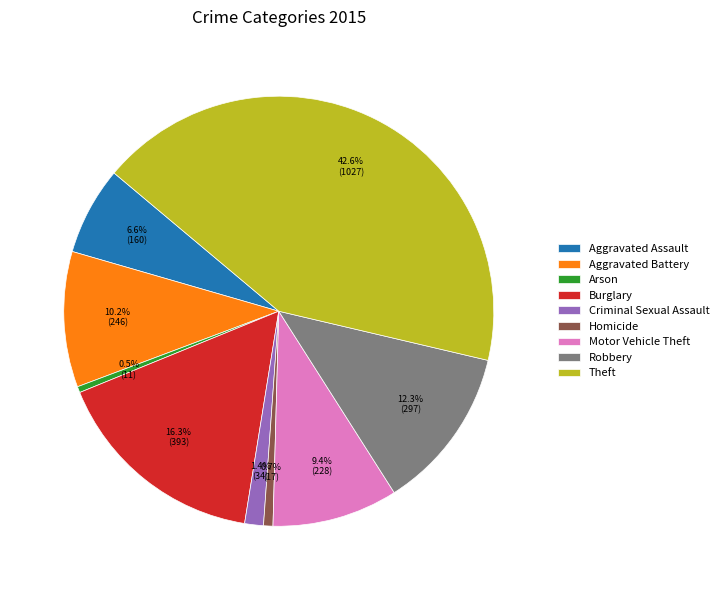

Is there any slice that represents more than half of the pie?

No